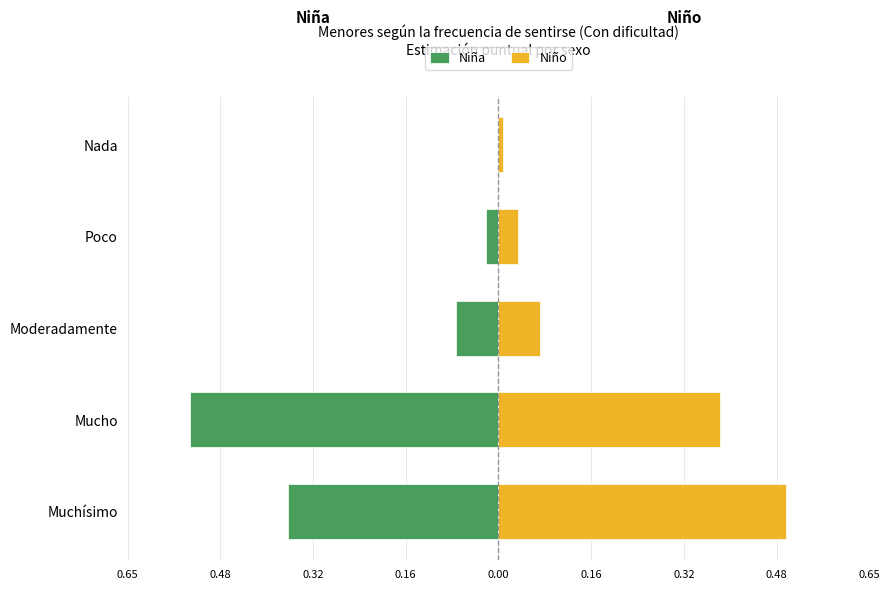

What is the value of the Niña bar at the 3rd from the left?

-0.1